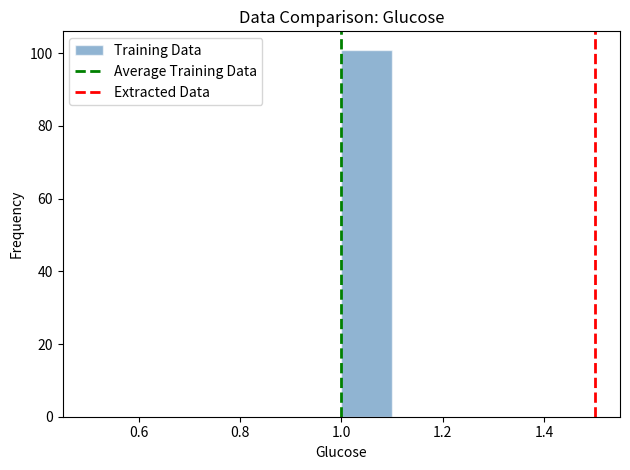

Over which range of the x-axis is the bar tallest?

1.0 to 1.1